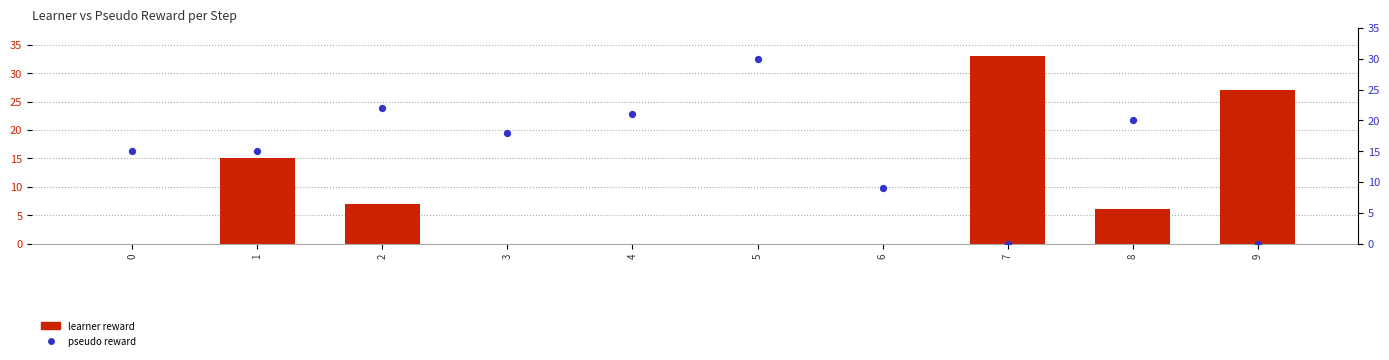

Which series has the largest total across all categories?

pseudo reward